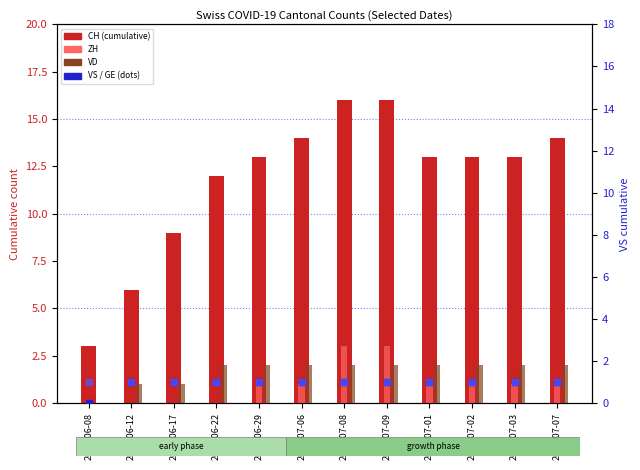

Which series has the widest spread of Y values?

CH (total)